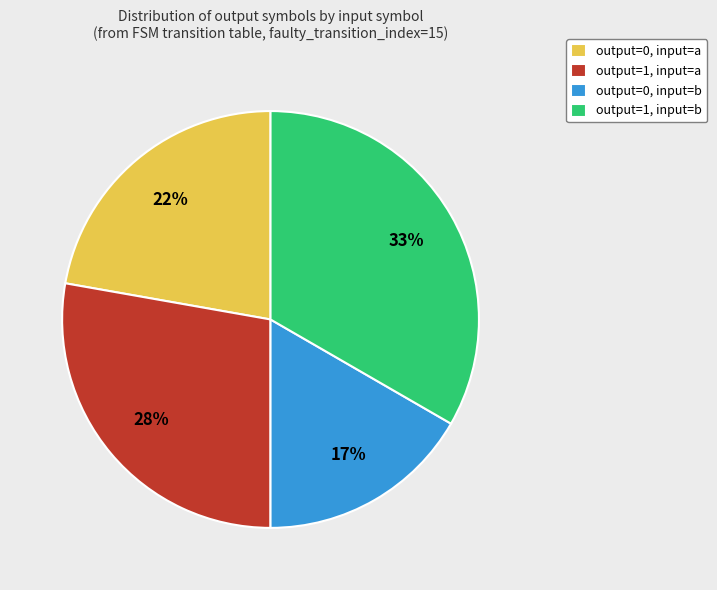

Which slice is the smallest?

output=0, input=b